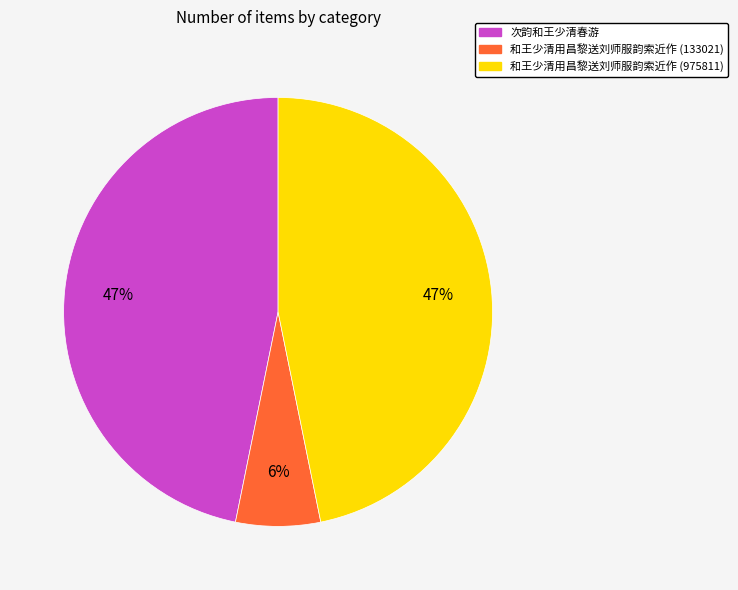

Is there a majority slice in this chart?

No